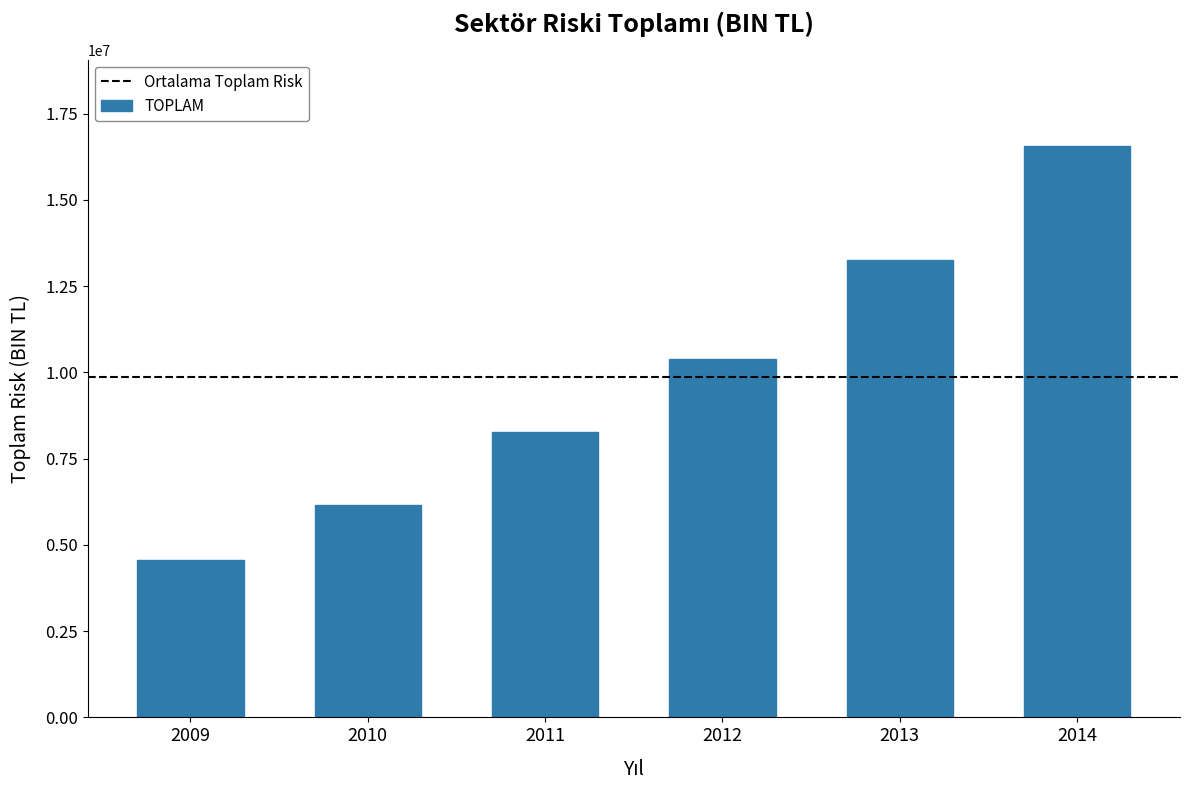

Reading left to right, list all the values displayed in this chart.

4565931.2	6142096.1	8260743.7	10401054.2	13242179.9	16572785.4